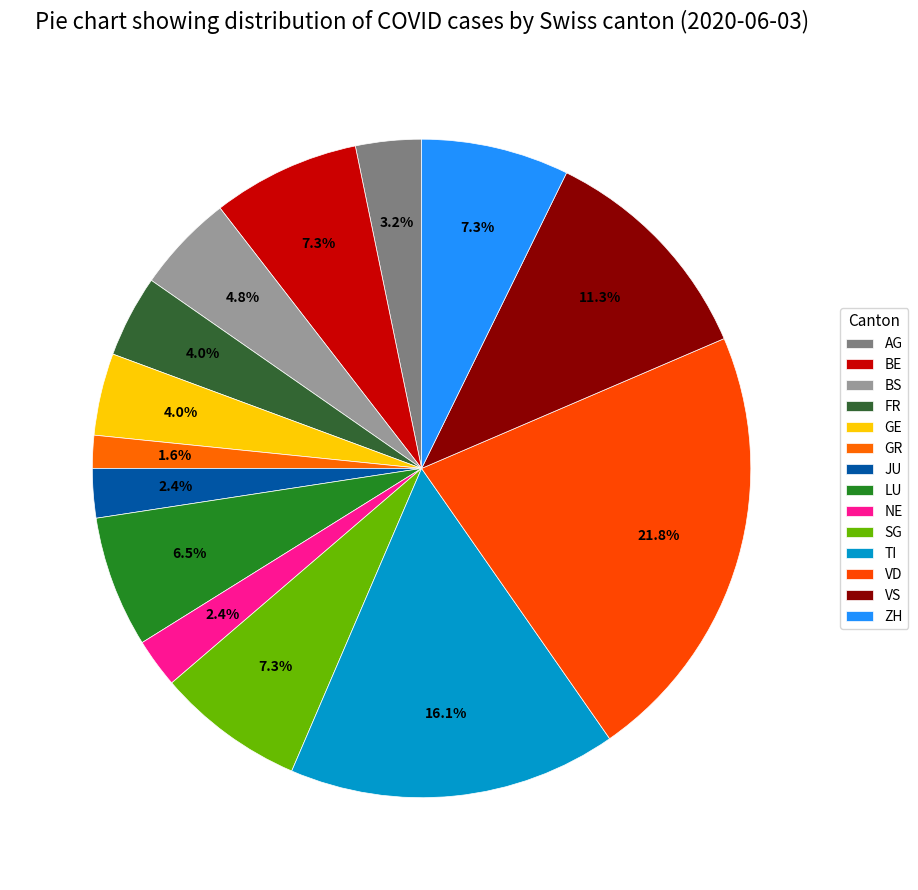

How many segments does this pie chart have?

14